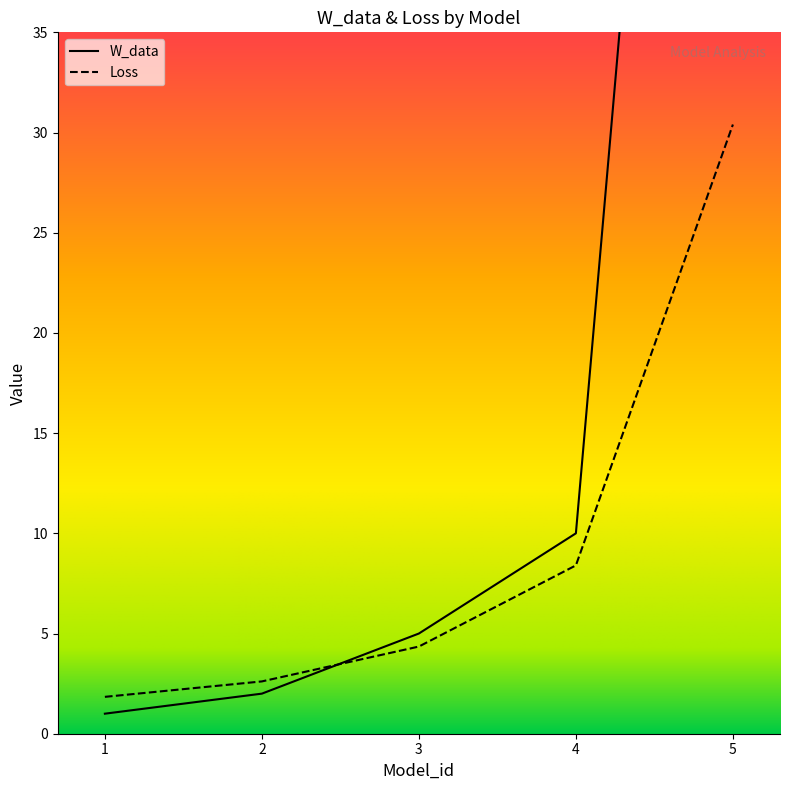

Rank the series by their maximum value, from highest to lowest.

W_data, Loss